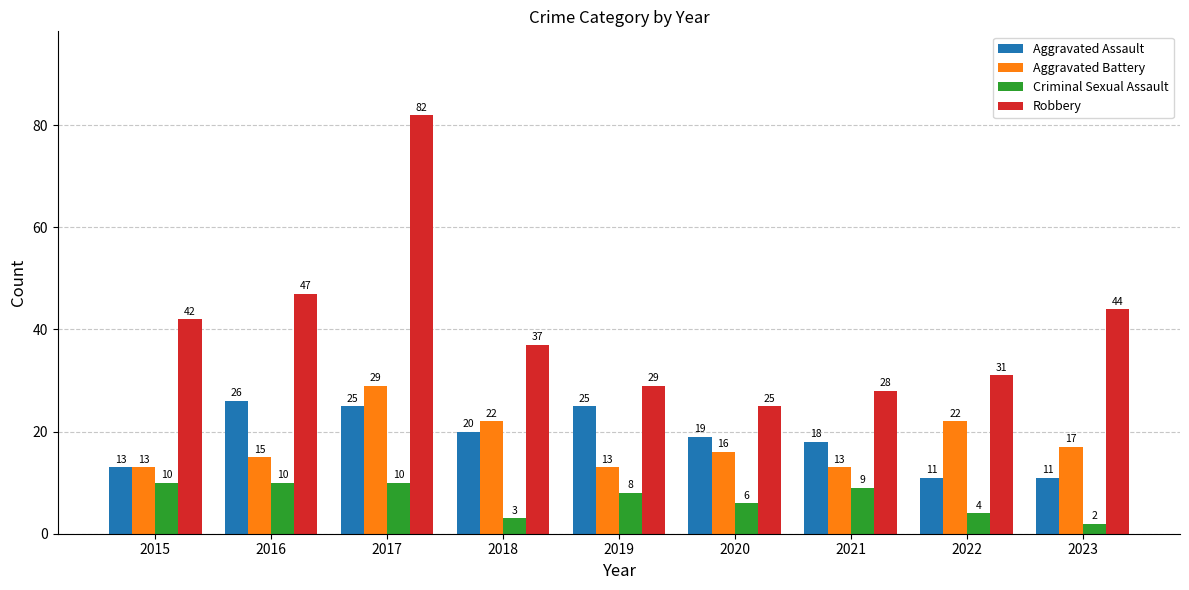

True or false: Aggravated Assault has a value of 13 at 2015.

True